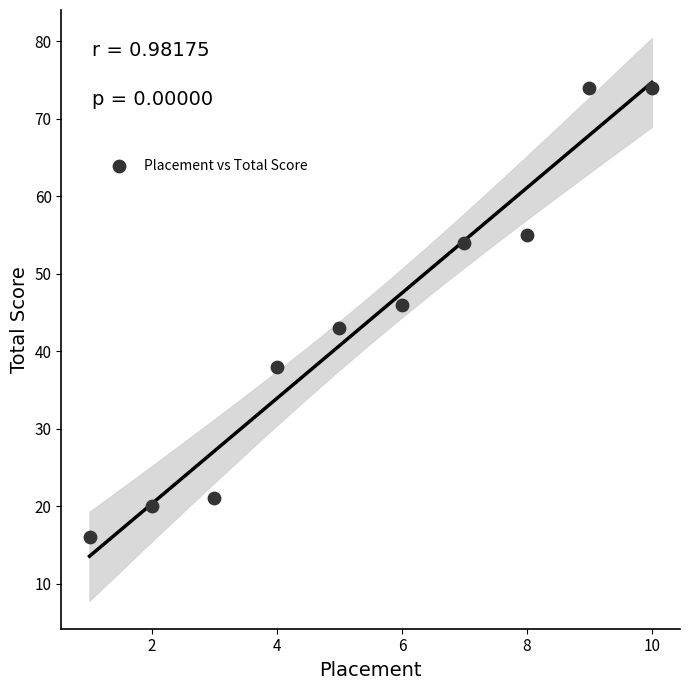

What Y value in the scatter plot is closest to 45?

46